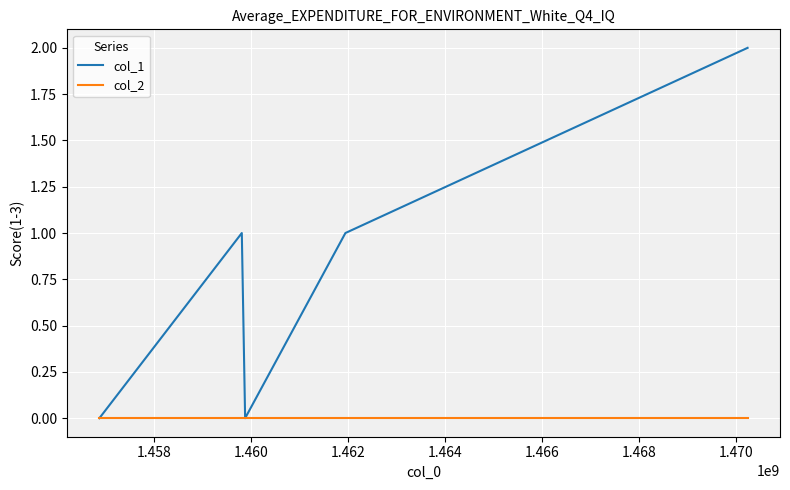

List the series in order of their overall mean, lowest first.

col_2, col_1